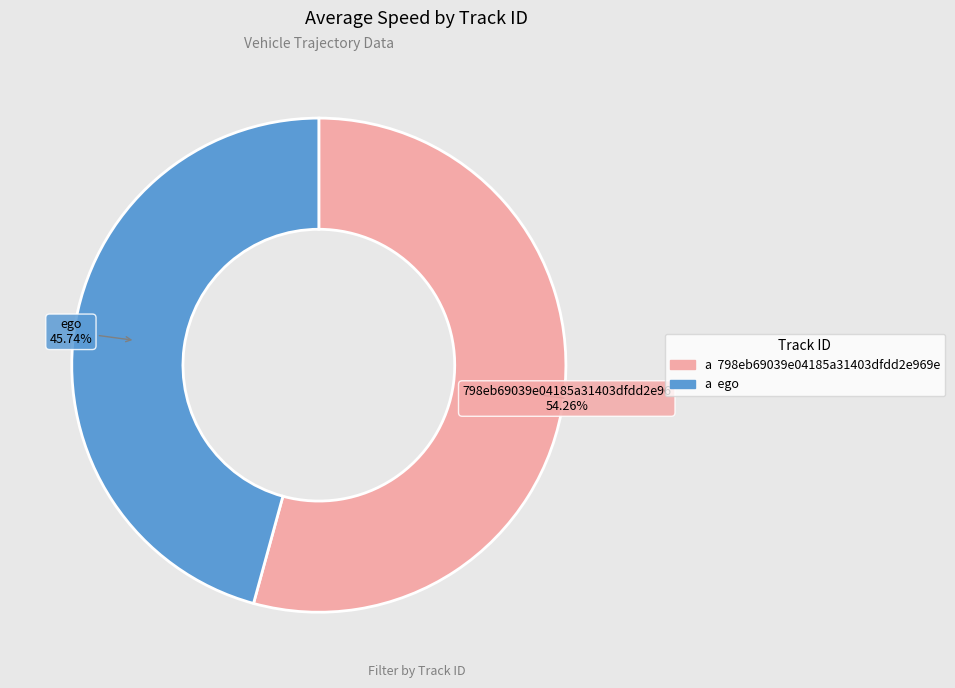

Does any single category account for the majority?

Yes